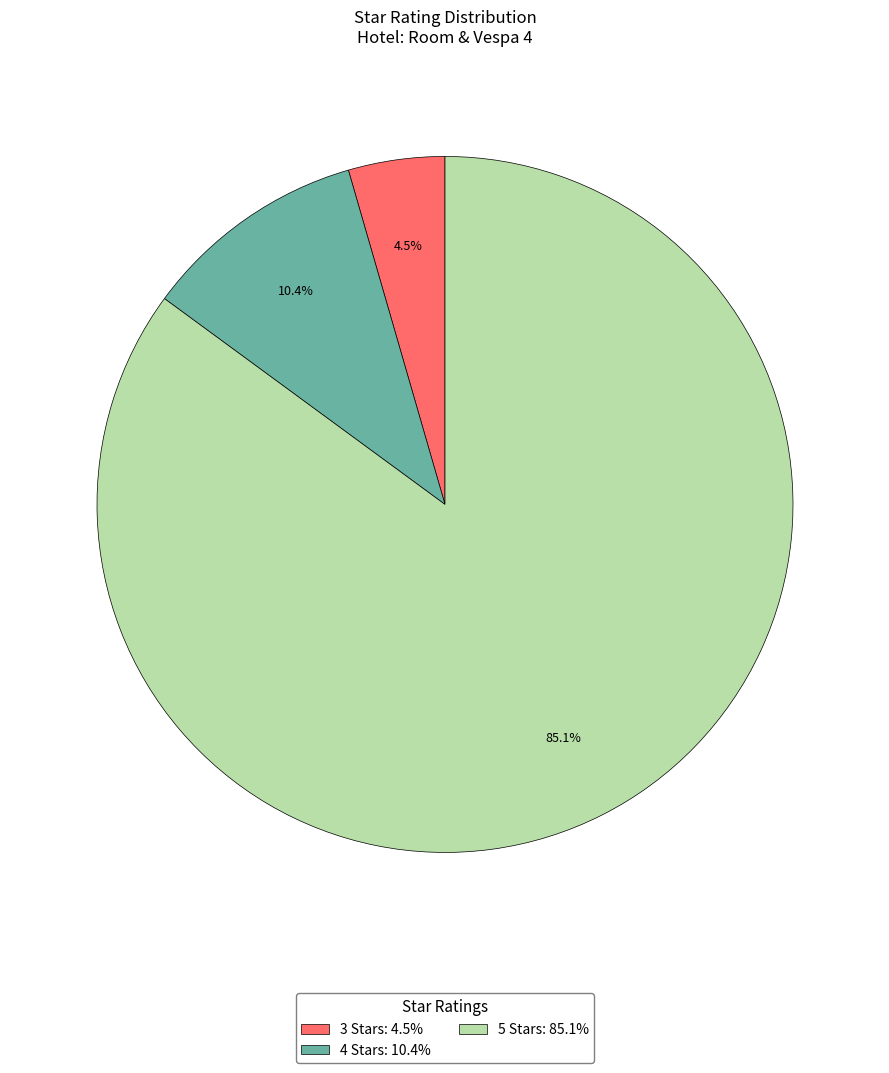

Which slice is the largest?

5